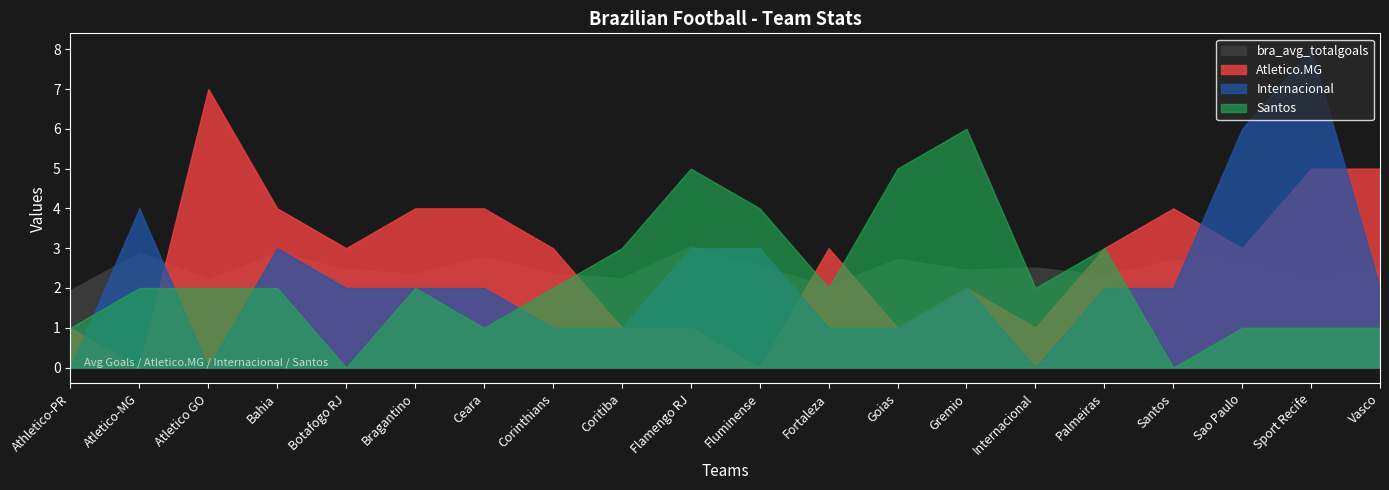

True or false: bra_avg_totalgoals has more than 1 interior local peaks.

True